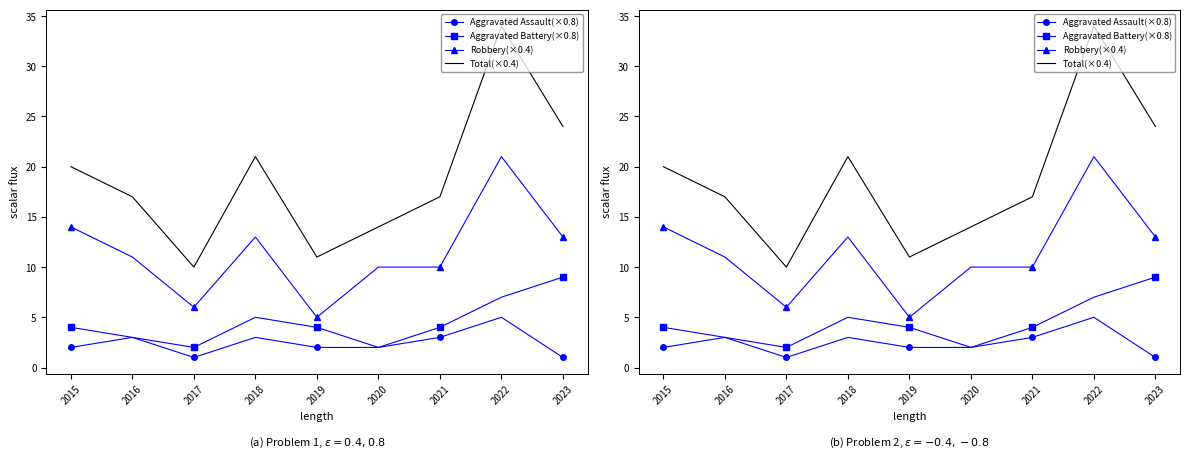

Is it true that Aggravated Battery(×0.8) equals 5 at 2023?

False